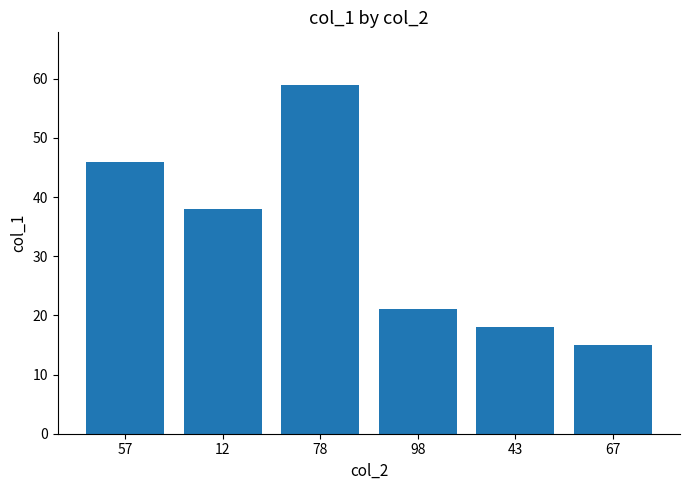

True or false: the data shows 4 at 67.

False